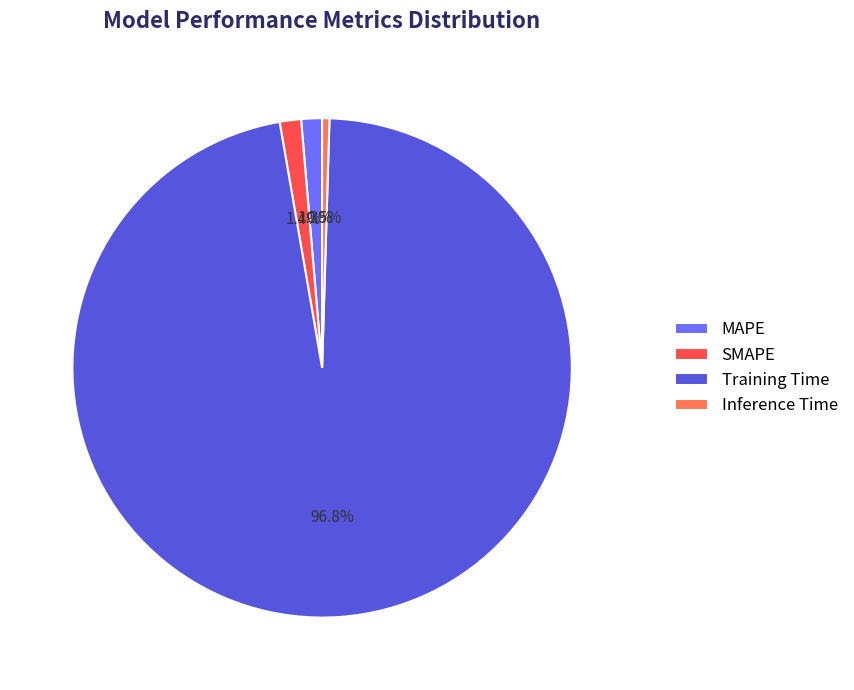

What is the smallest slice in the pie chart?

Inference Time